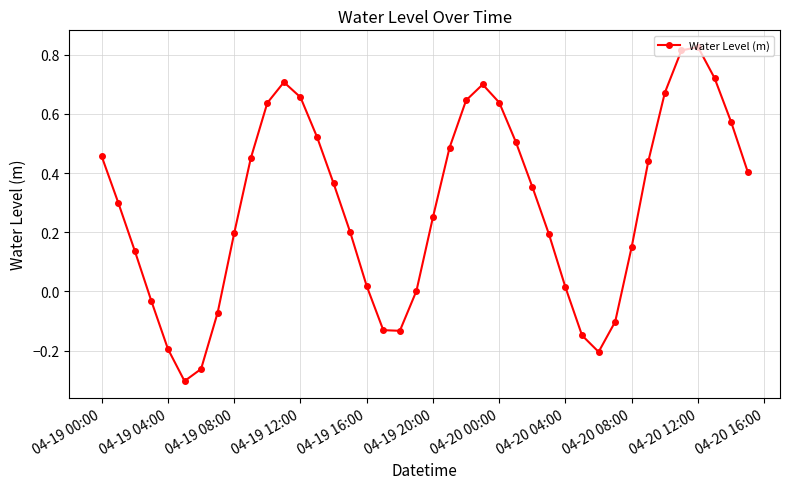

True or false: there are more than 0 points higher than both neighbors.

True